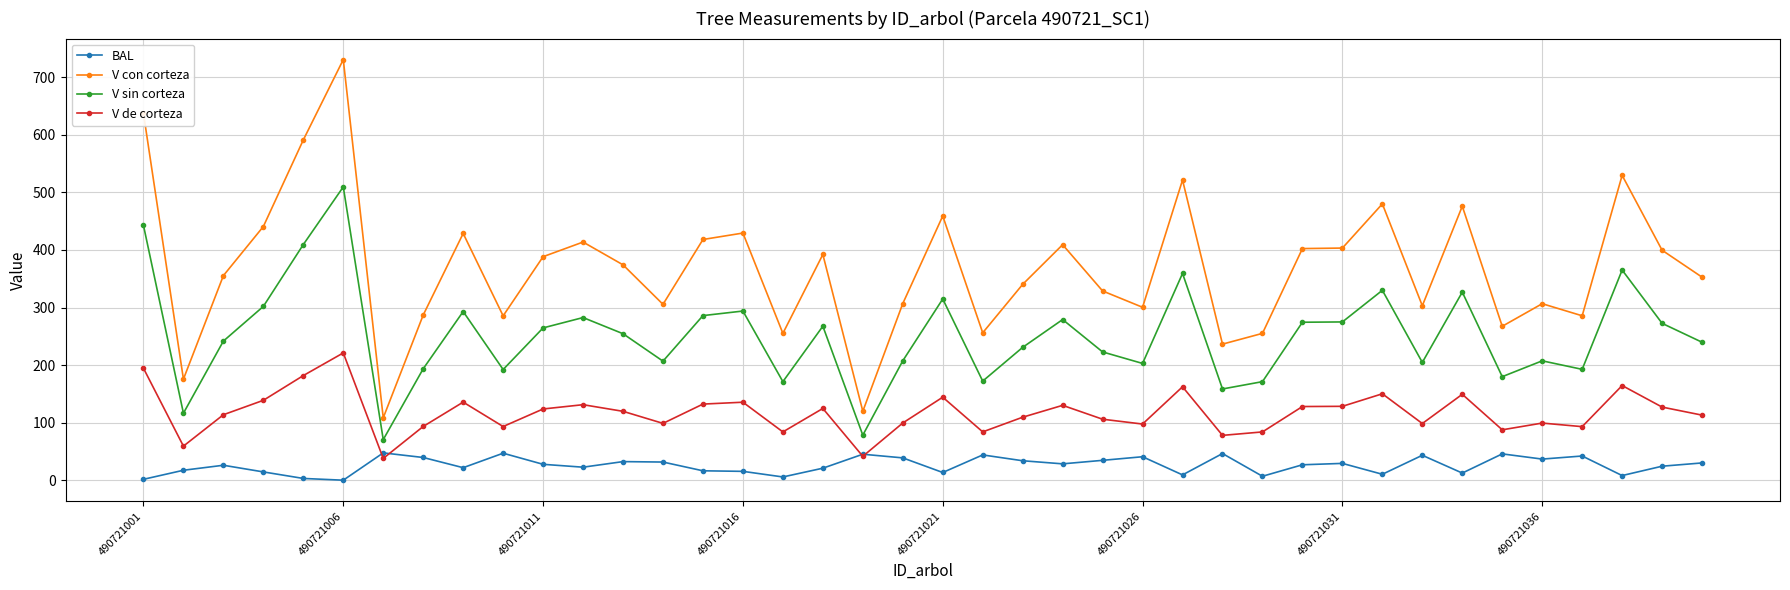

What is the value of the V de corteza point at the 24th from the left?

130.1